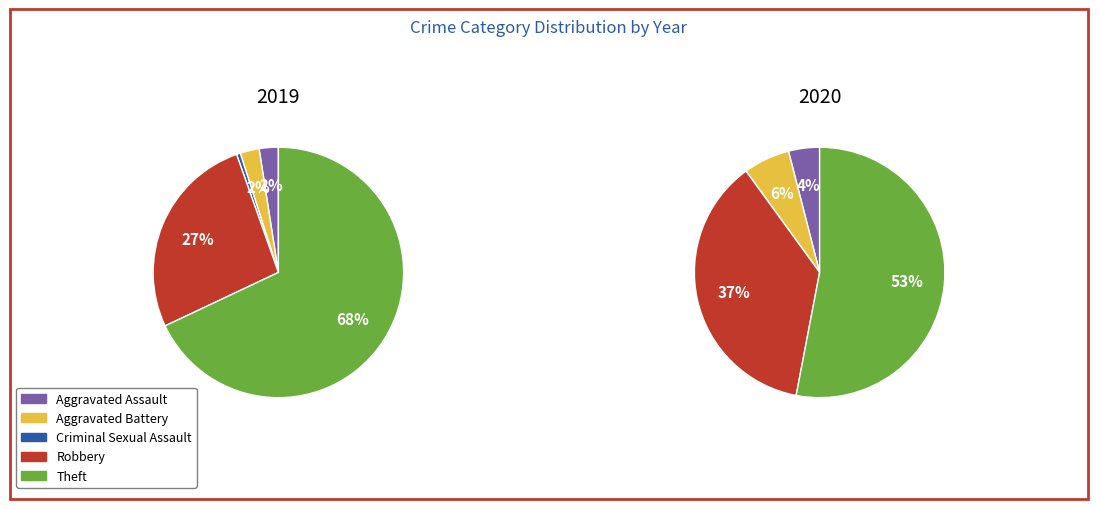

Rank the series at 3 from lowest to highest value.

values_2020, values_2019